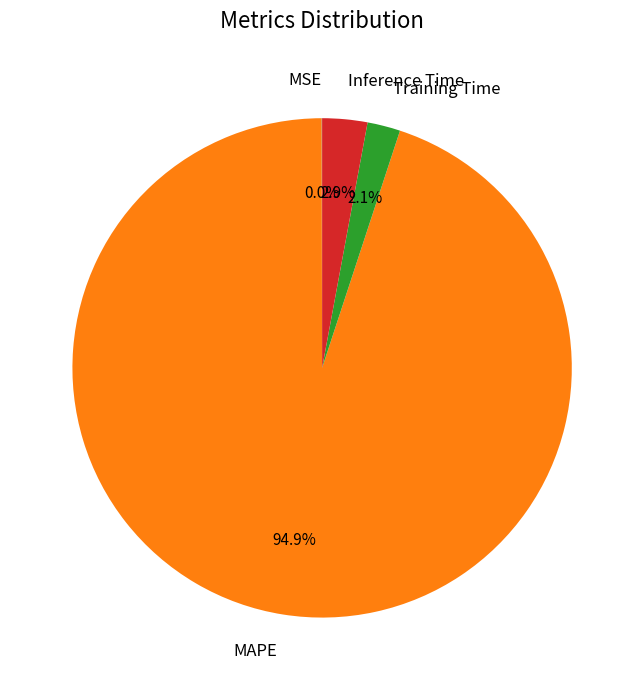

To the nearest percent, what is the average slice percentage?

25%